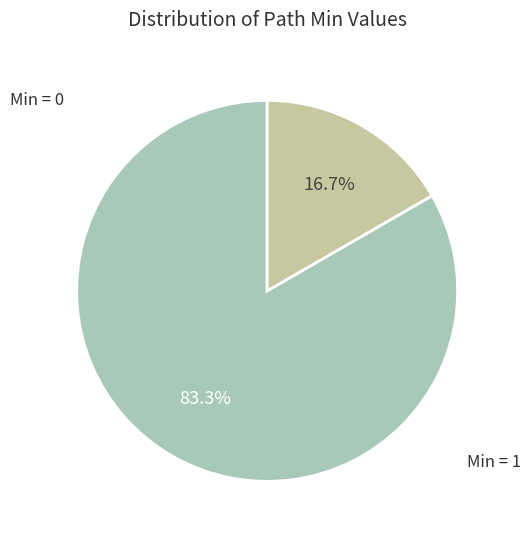

Does any single category account for the majority?

Yes